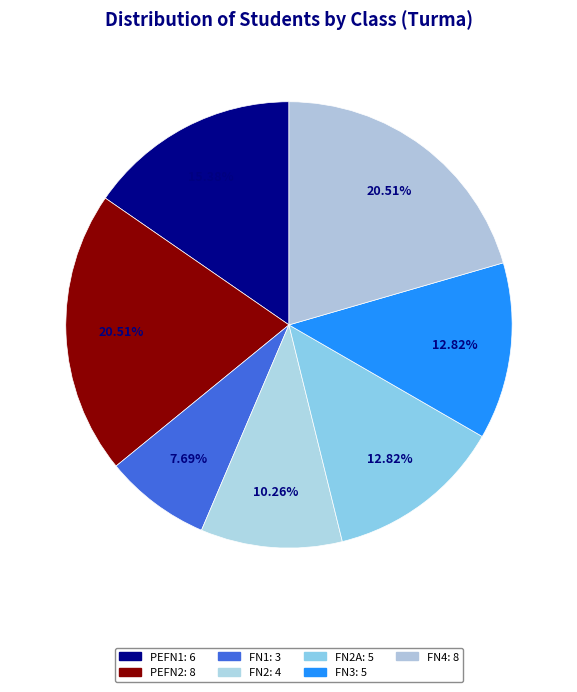

Count the number of slices in the pie.

7